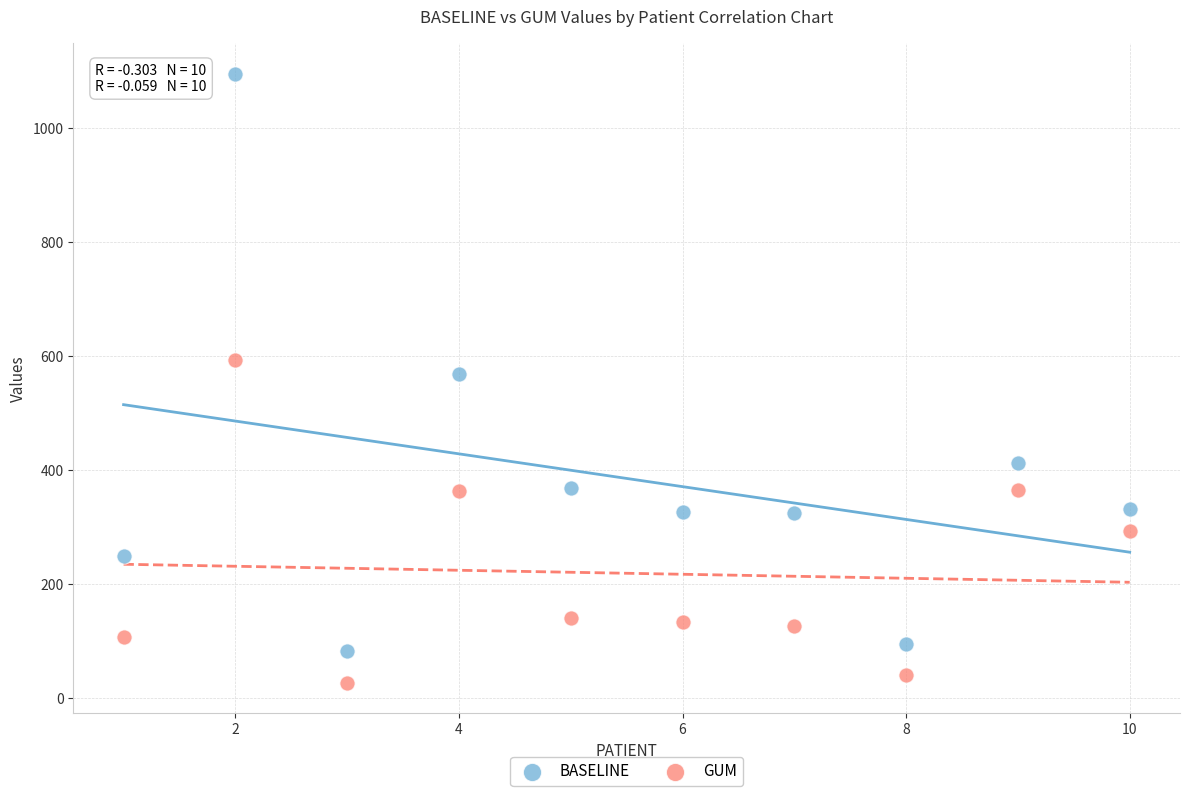

Which series reaches the minimum Y coordinate?

GUM